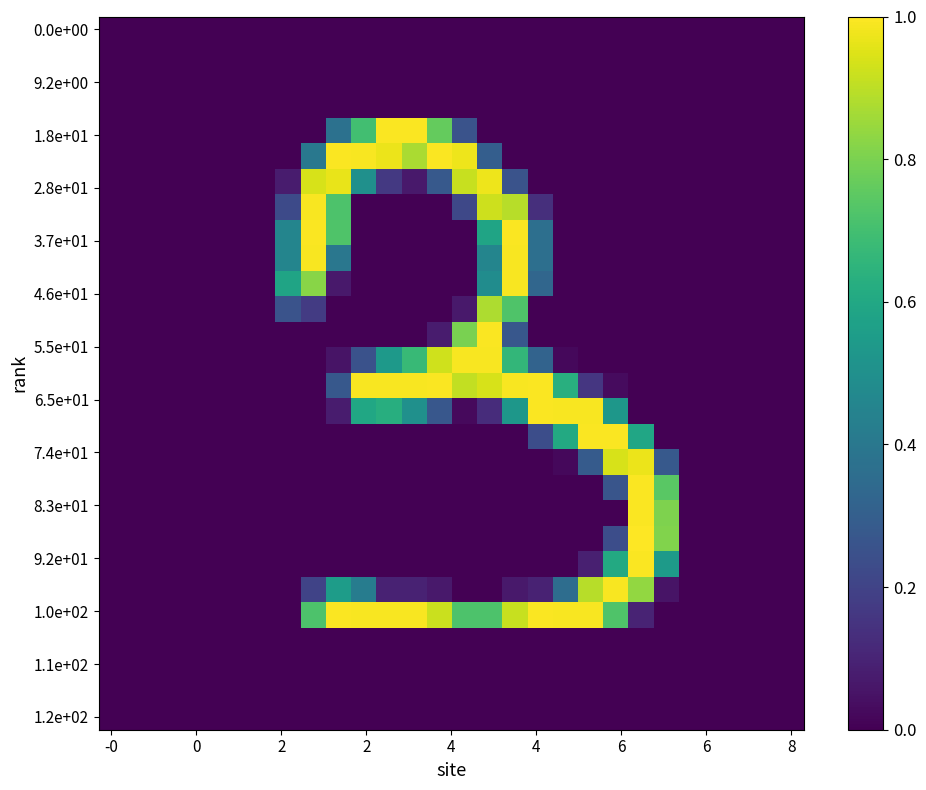

At which category is the sum across all series the highest?

15